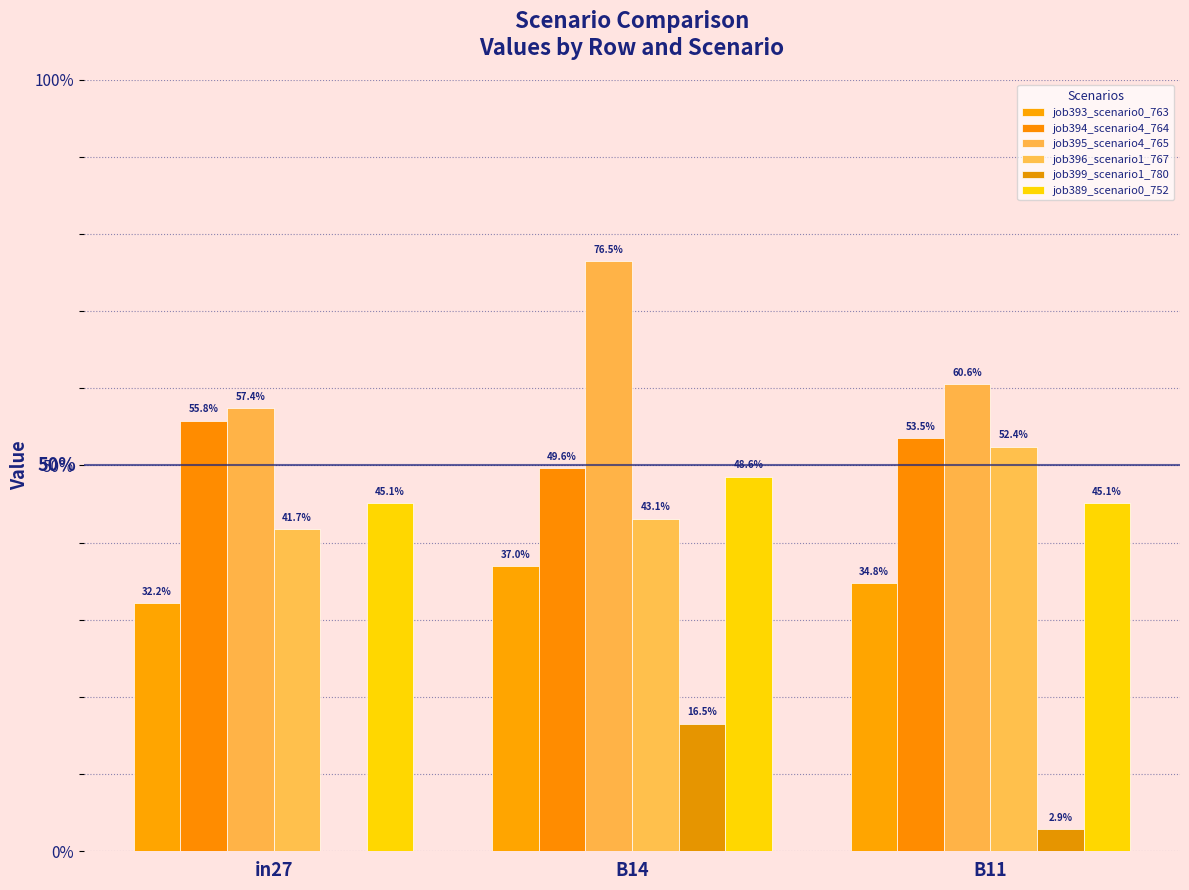

Does the chart contain stacked bars?

No